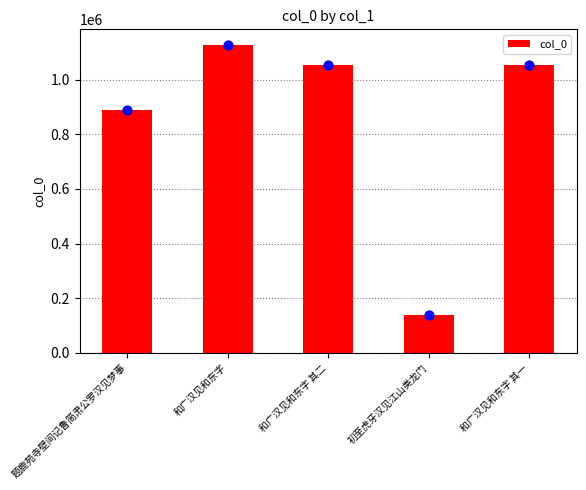

What is the change in value from 和广汉见和东字 to 初至虎牙汉见江山类龙门?

-990102